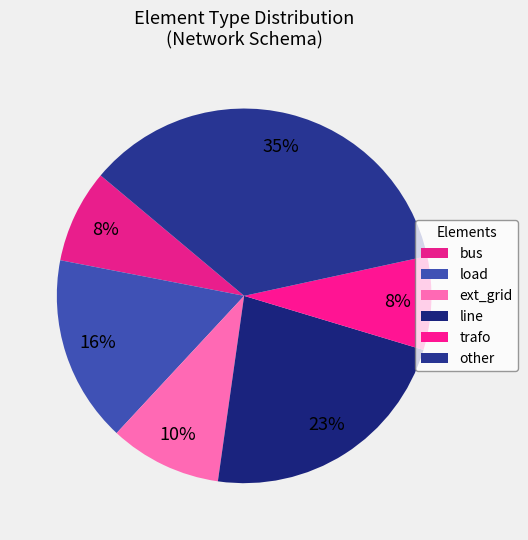

Which category has the smallest portion of the pie?

bus